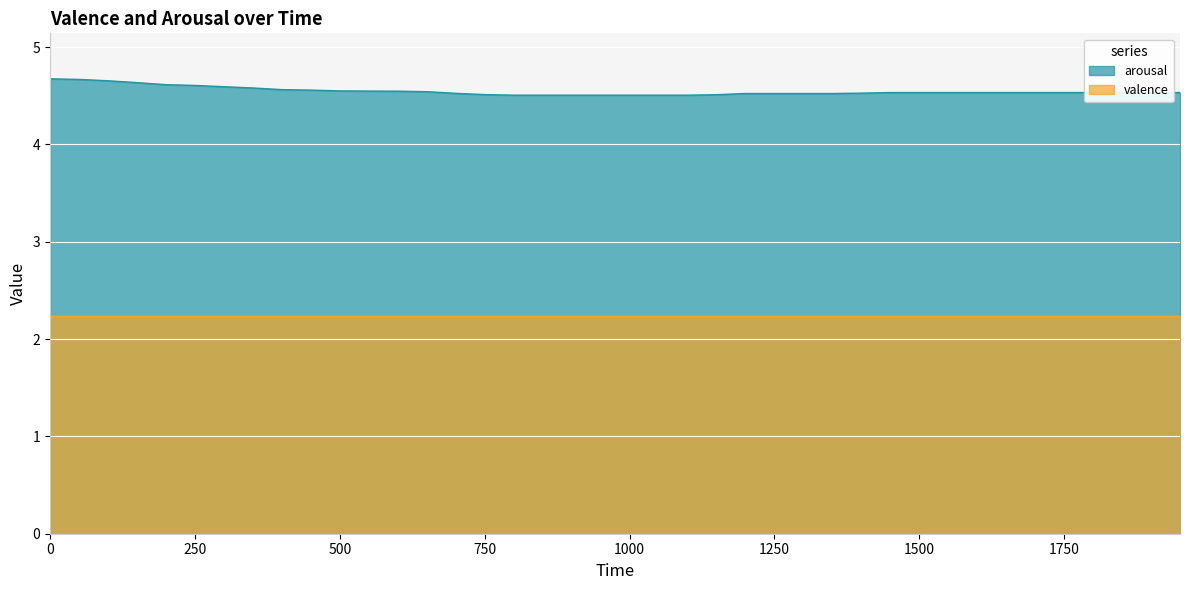

Approximately how many times larger is the value at 1800 compared to 550?

1.0